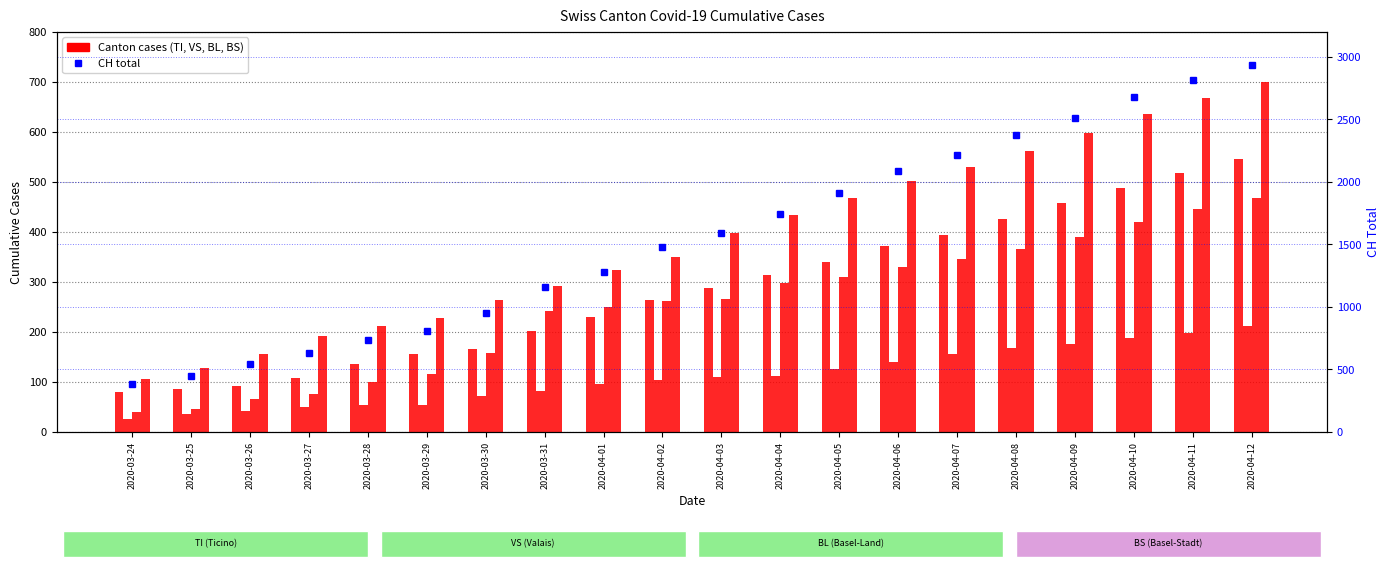

The value of BL at 2020-04-11 is 795. True or false?

False